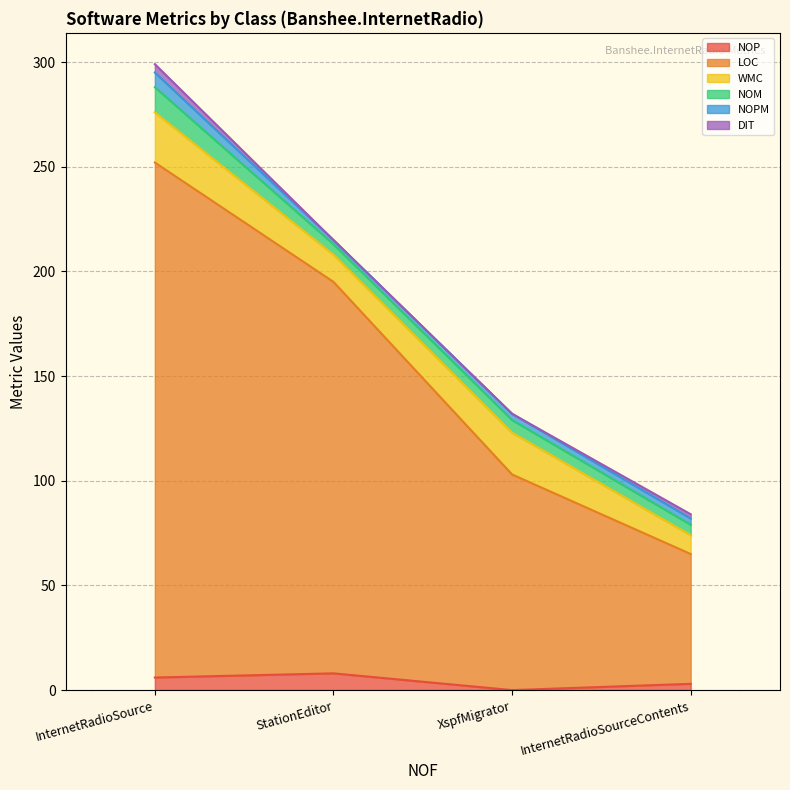

True or false: DIT and LOC intersect in this chart.

False